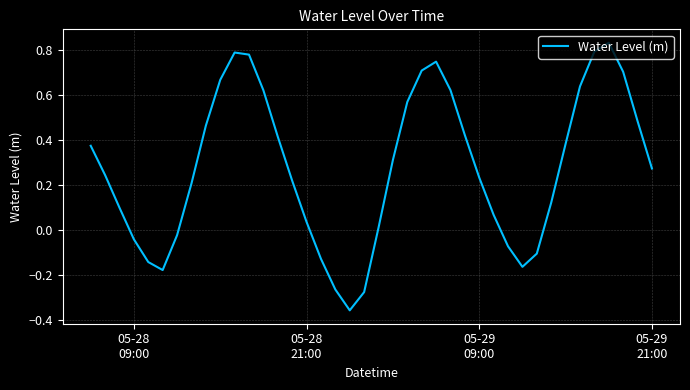

Does the chart have visible grid lines?

Yes